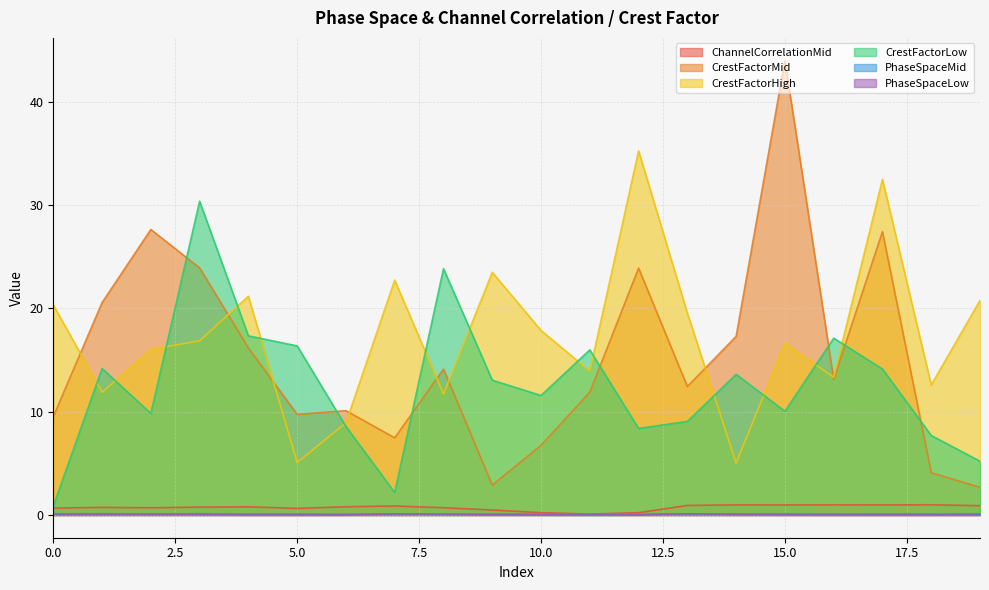

How many lines are shown in the chart?

6